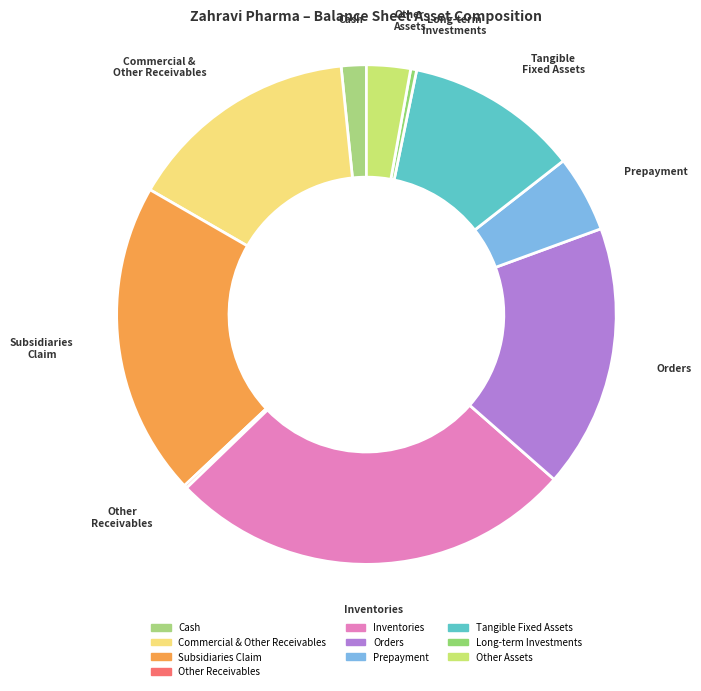

Which category has the biggest portion of the pie?

Inventories